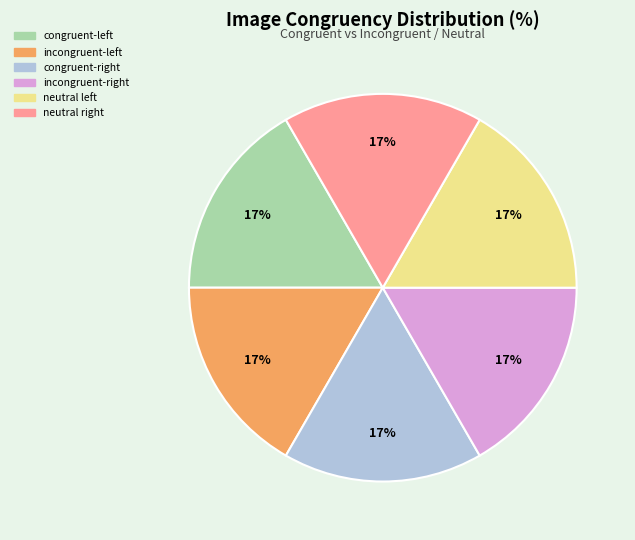

How many segments does this pie chart have?

6